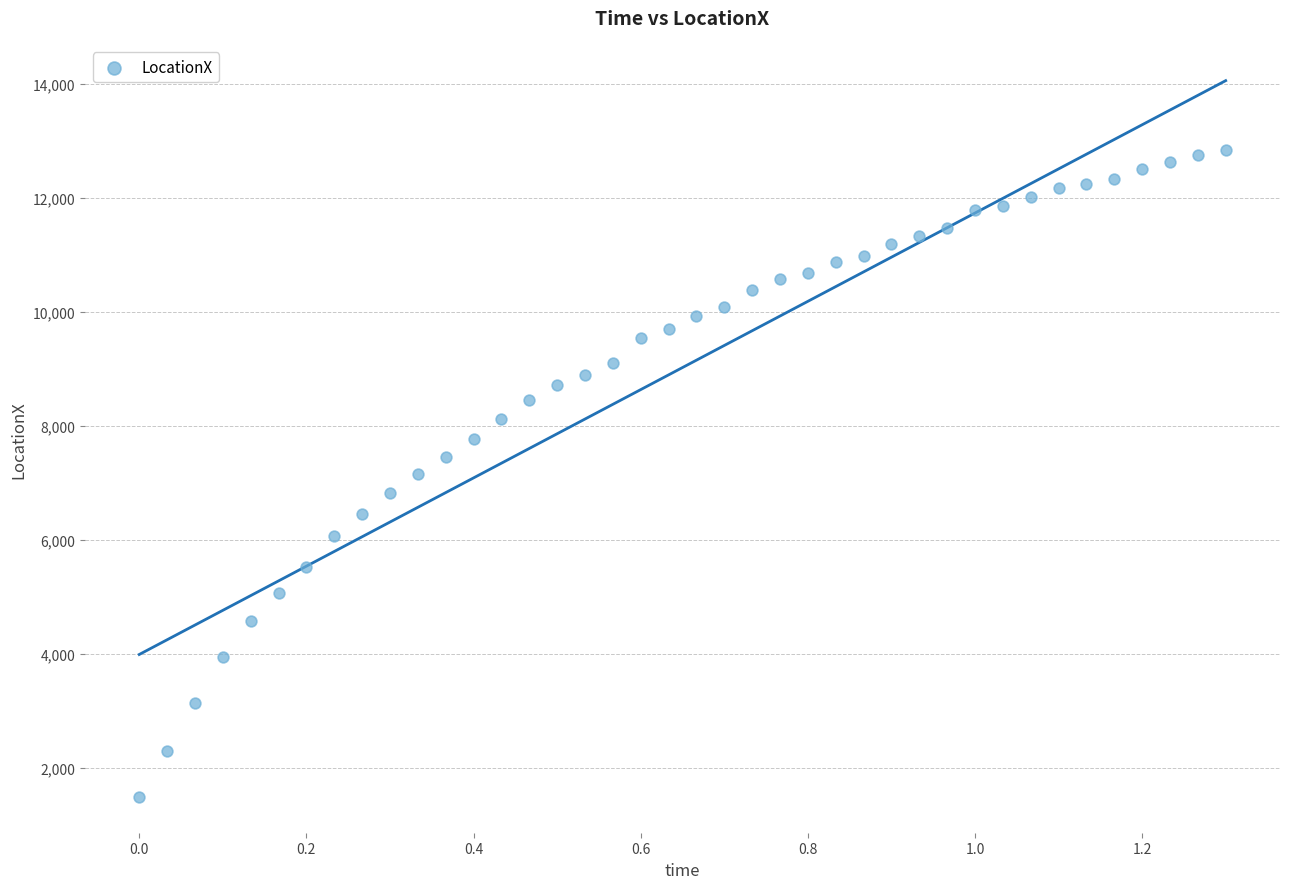

What is the range of Y values (max minus min)?

11362.5